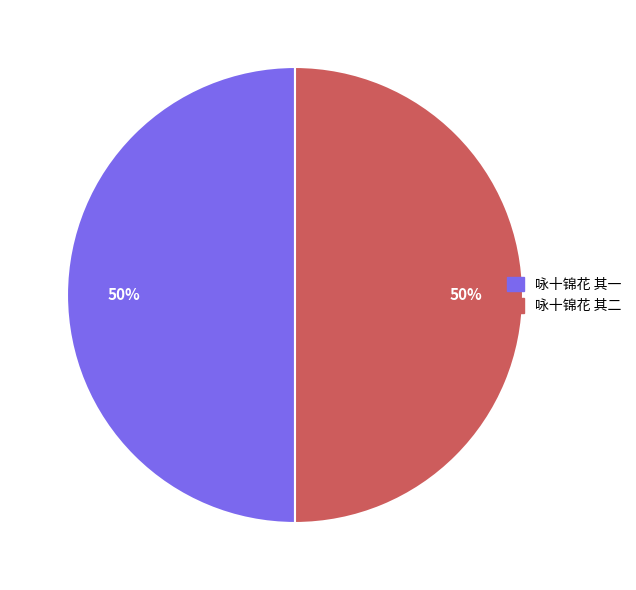

How many slices are in this pie chart?

2